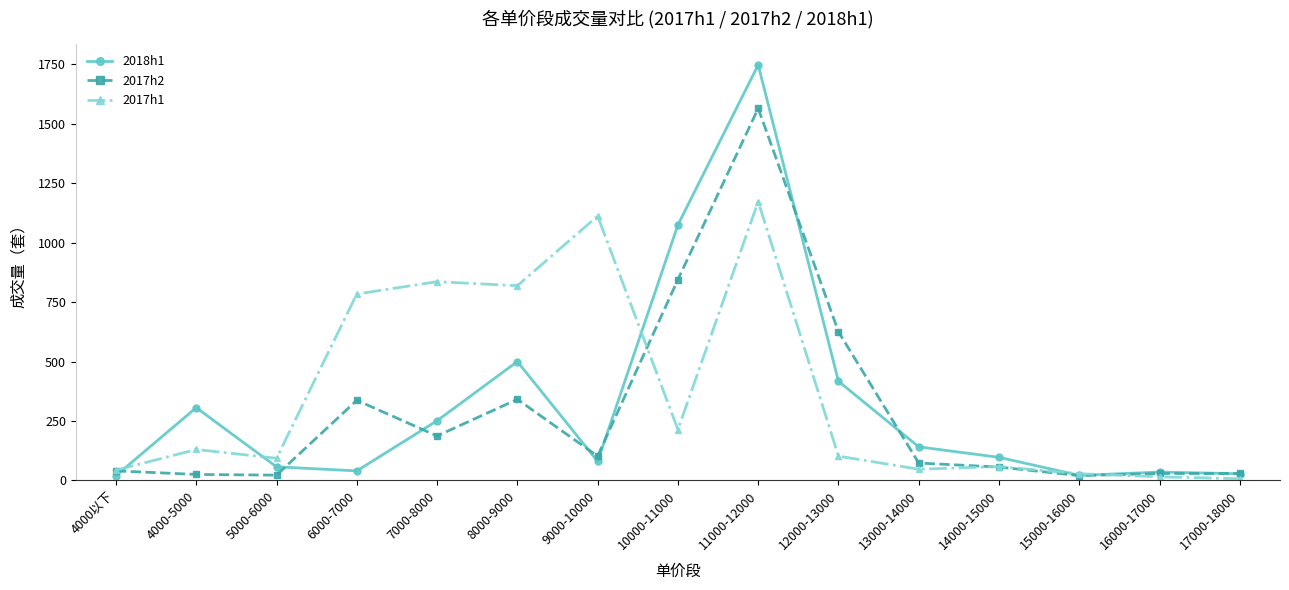

The 2017h2 series shows 40 at 4000以下. True or false?

True